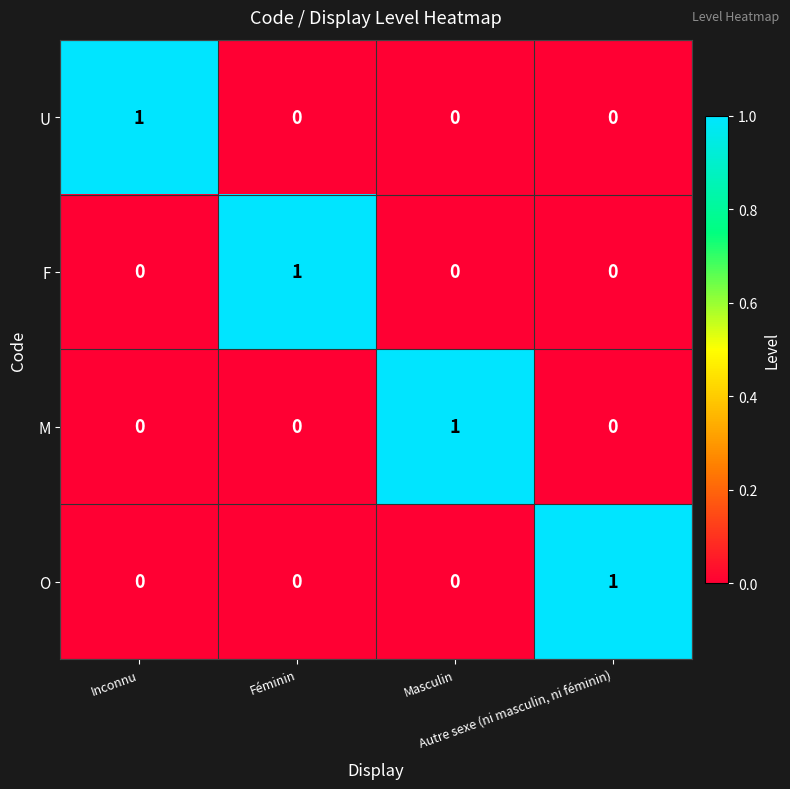

At how many categories does at least one series exceed 0?

4